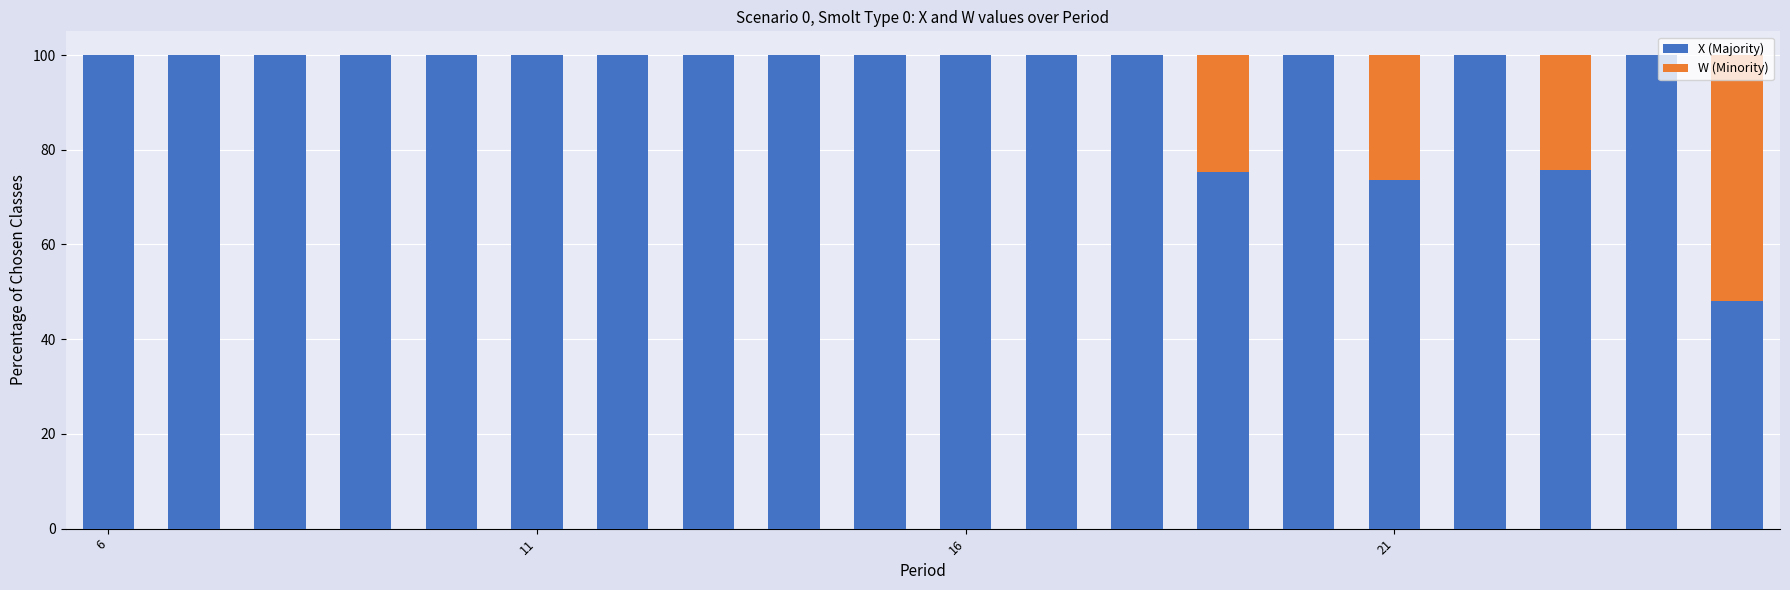

What is the maximum value for X (Majority)?

100.0